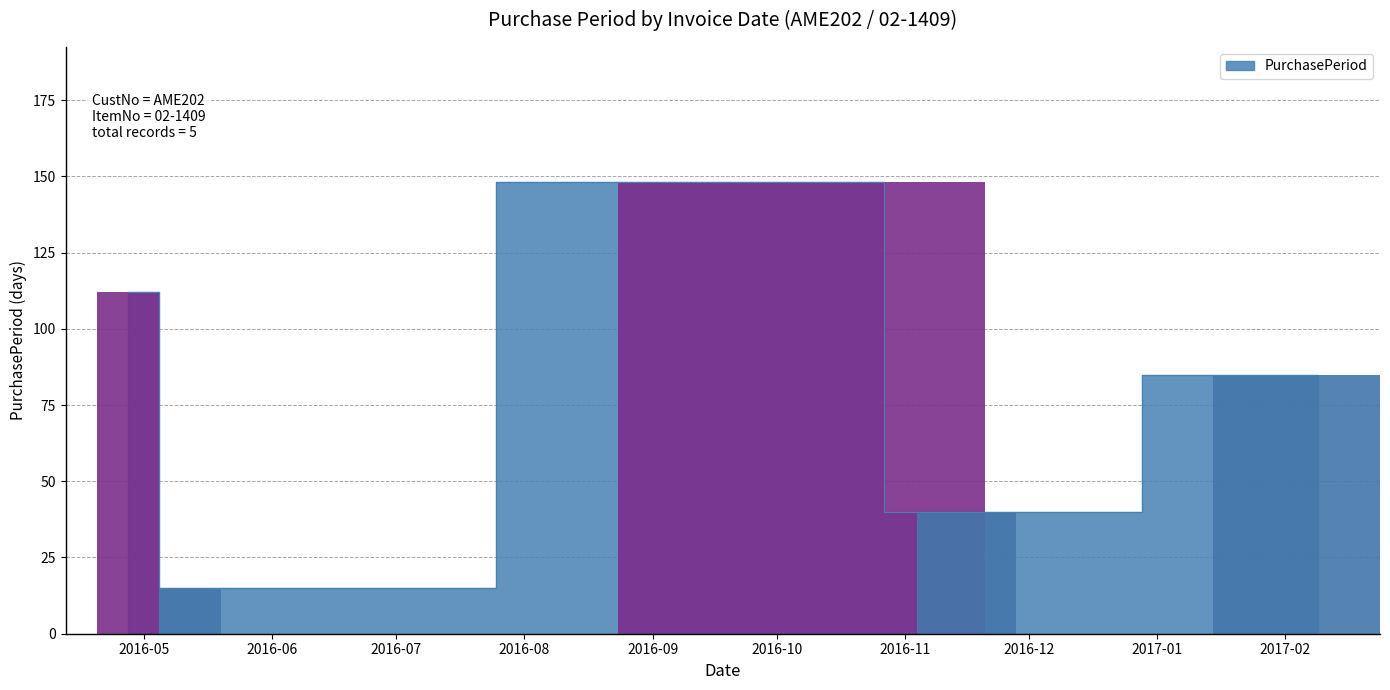

List the labels in order of value, smallest first.

2016-05-12, 2016-11-16, 2017-02-09, 2016-04-27, 2016-10-07